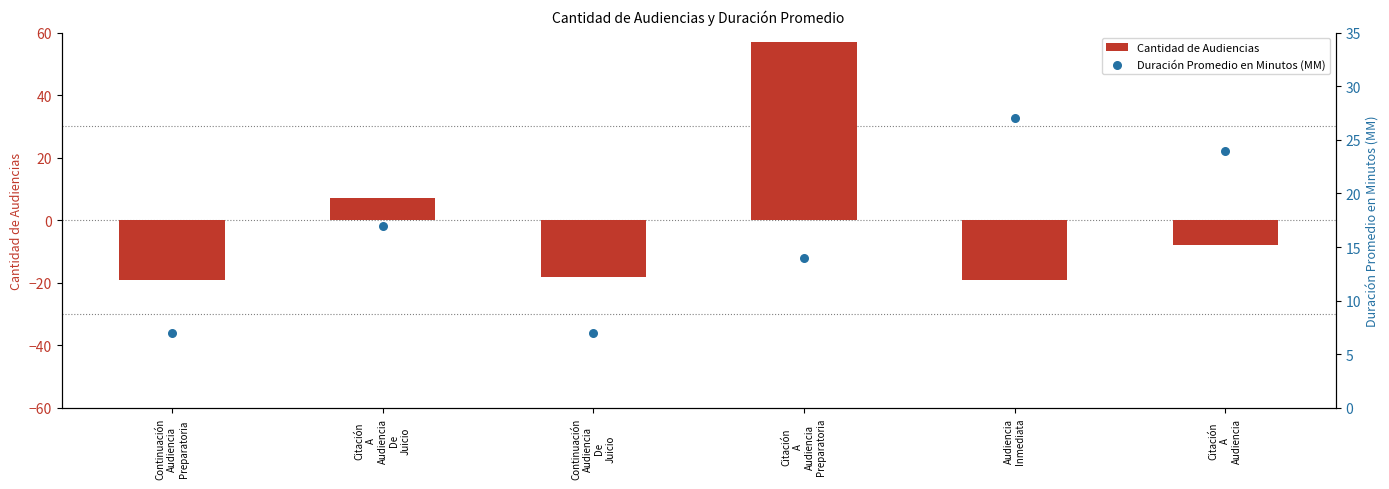

Which series reaches the maximum Y coordinate?

Cantidad de Audiencias